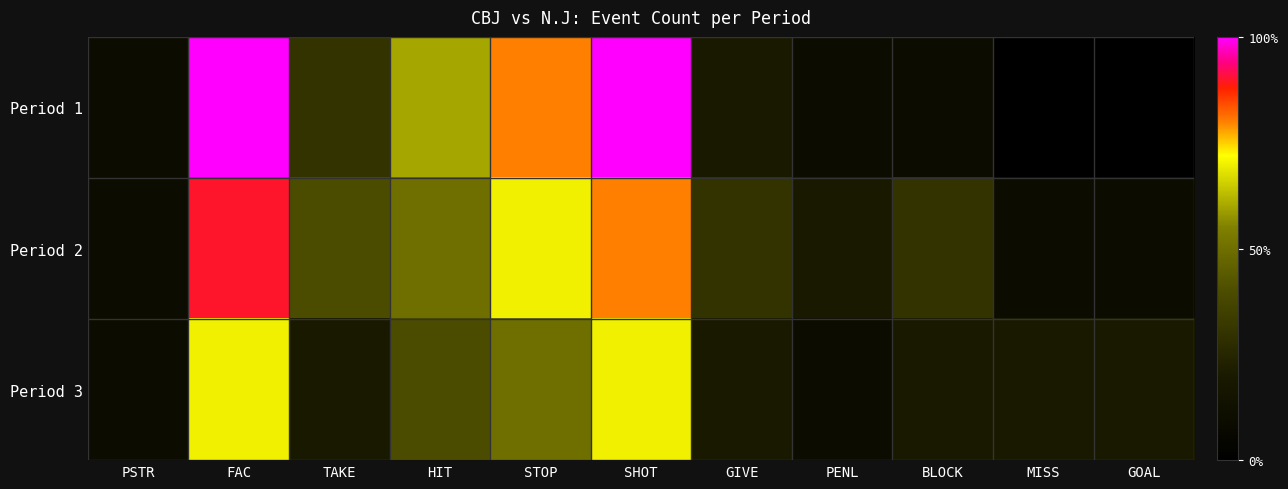

At how many categories does at least one series exceed 0?

11